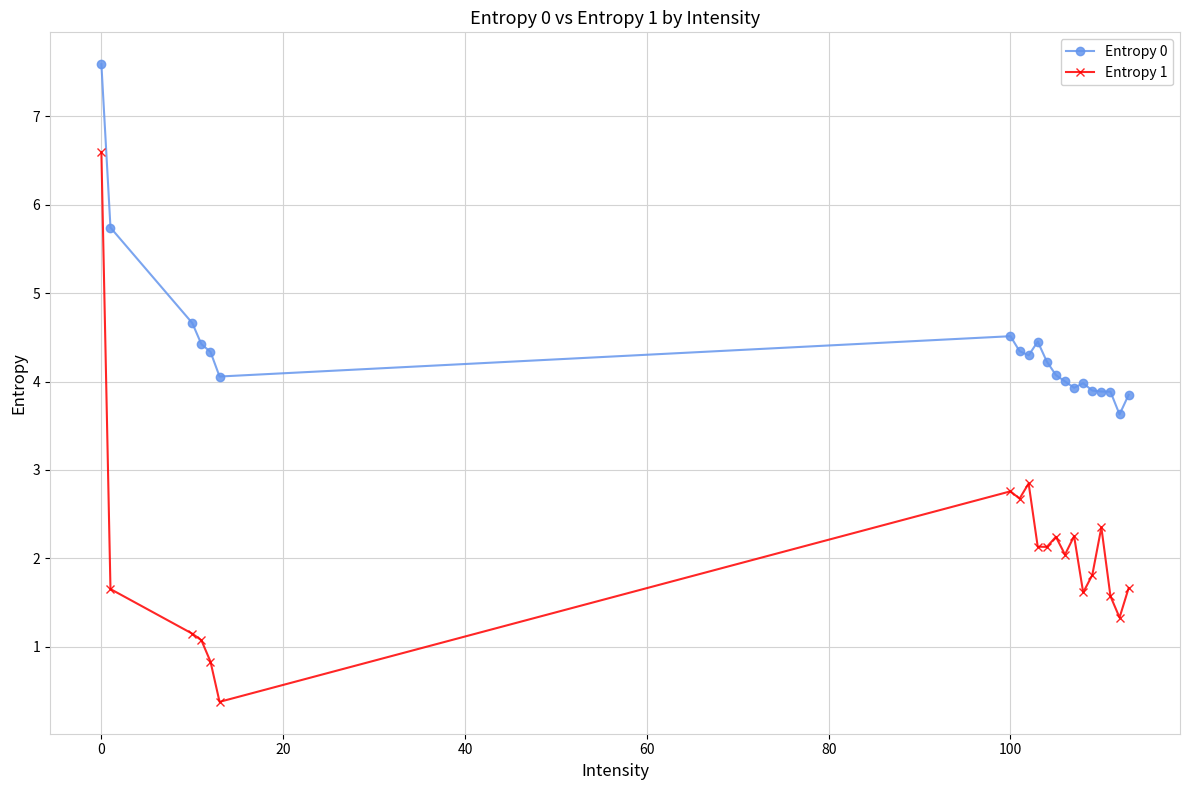

Which series has the largest total across all categories?

Entropy 0